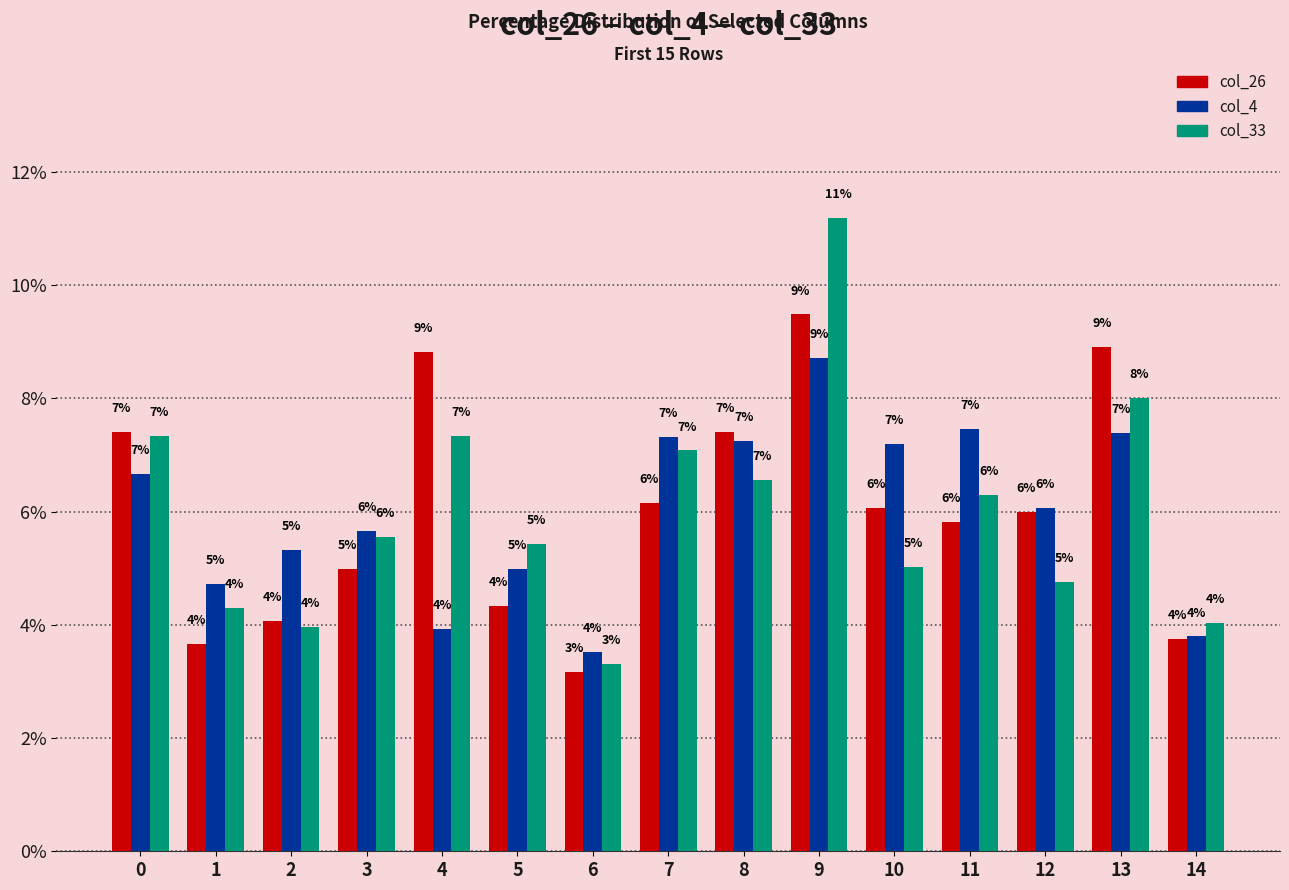

What is the average value of the col_26 series?

6.0